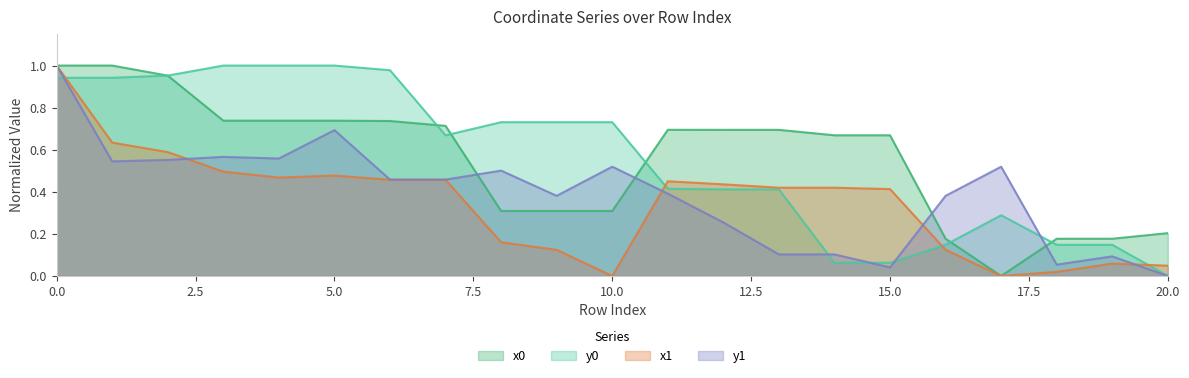

True or false: x1 has a value of 0.2 at 11.

False